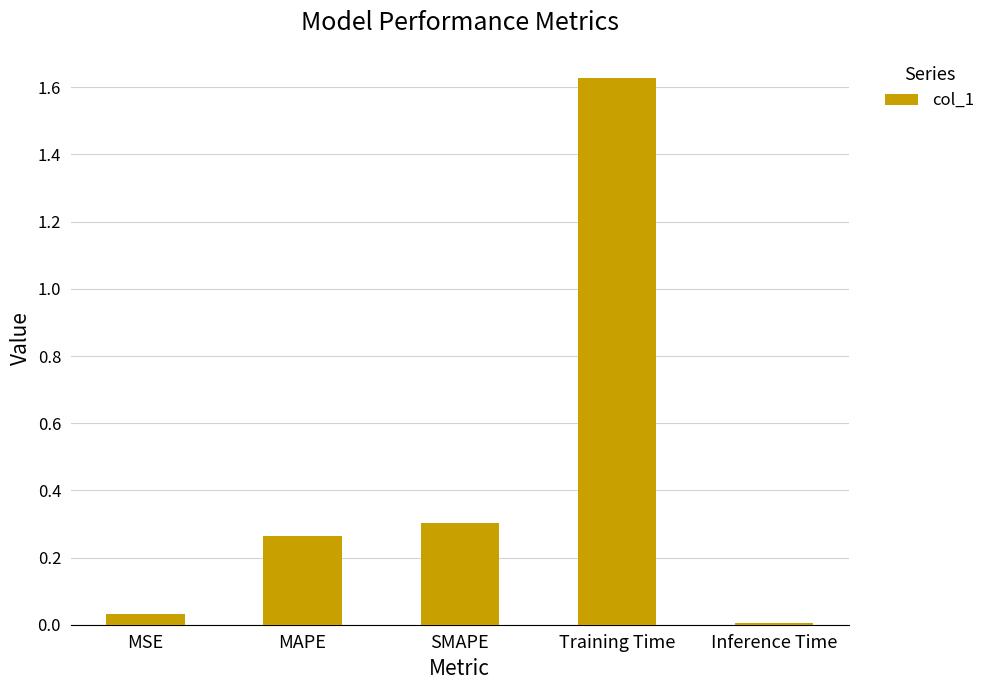

Which has a higher value, SMAPE or MAPE?

SMAPE